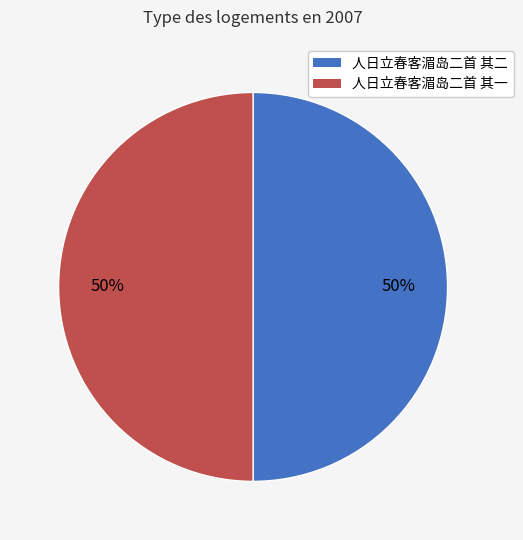

To the nearest percent, what percentage of the pie is 人日立春客湄岛二首 其一?

50%